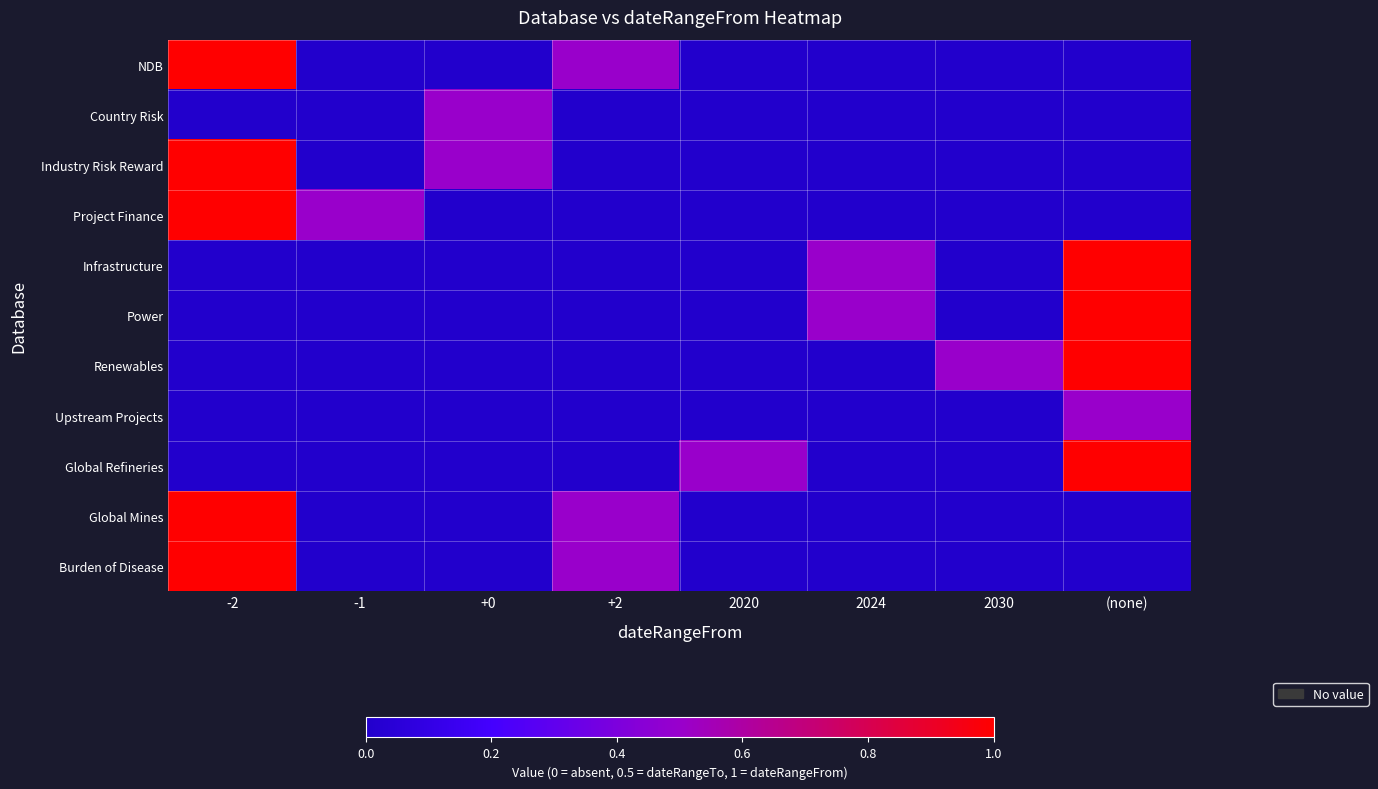

Which has a higher value, +2 or +0?

+2